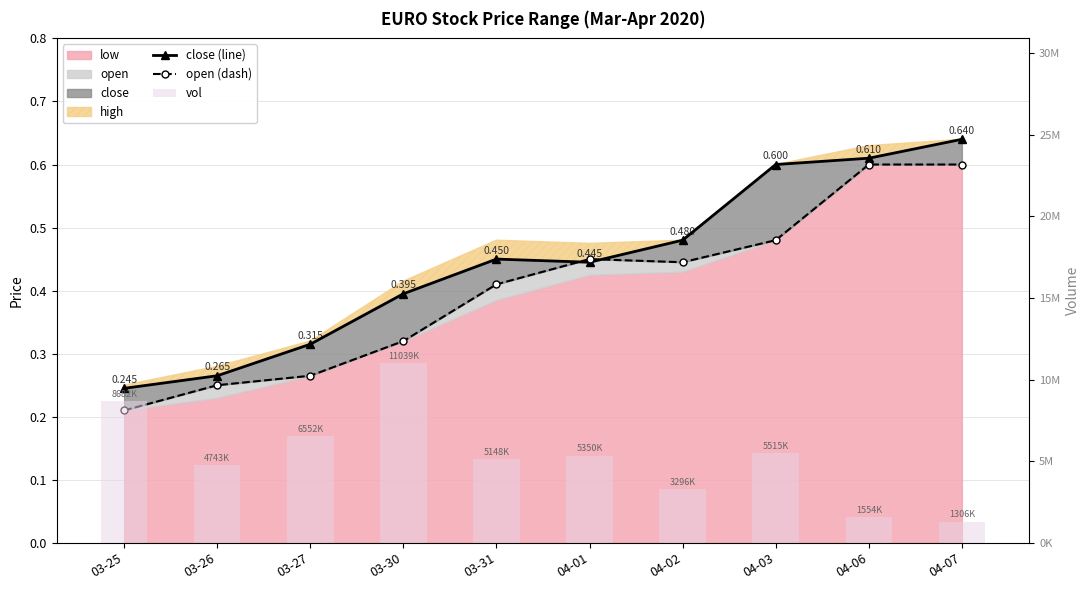

True or false: open (dash) has a value of 0.8 at 04-02.

False